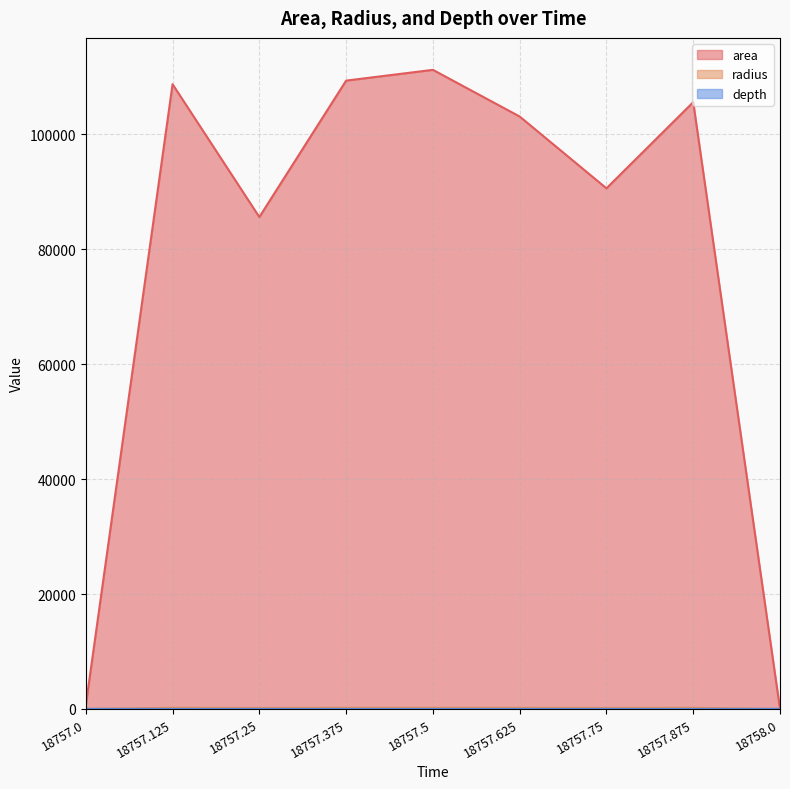

True or false: depth has more than 1 points higher than both neighbors.

False